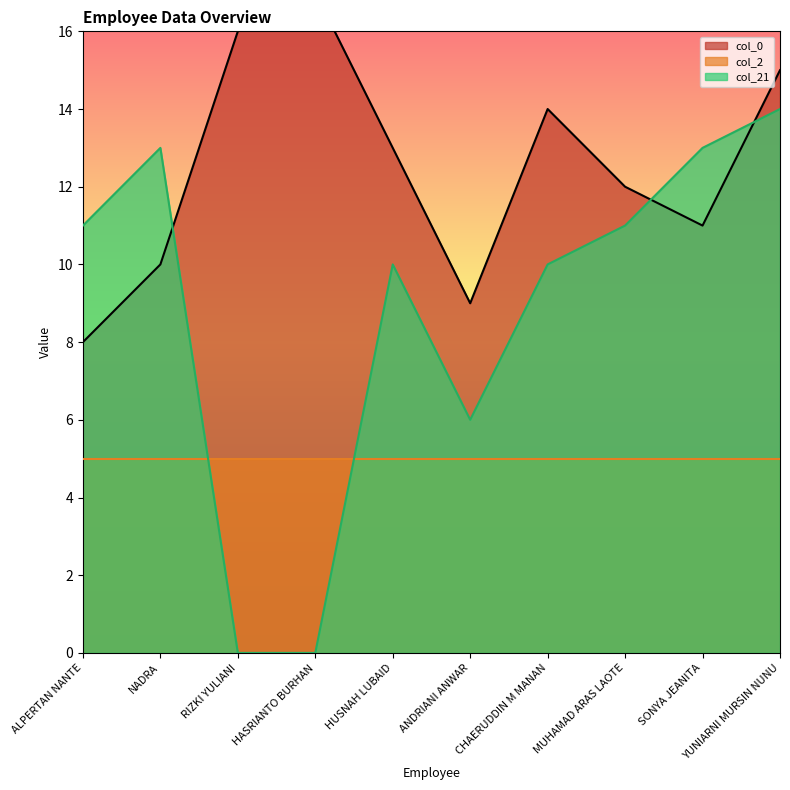

What value does the col_0 series have at HUSNAH LUBAID?

13